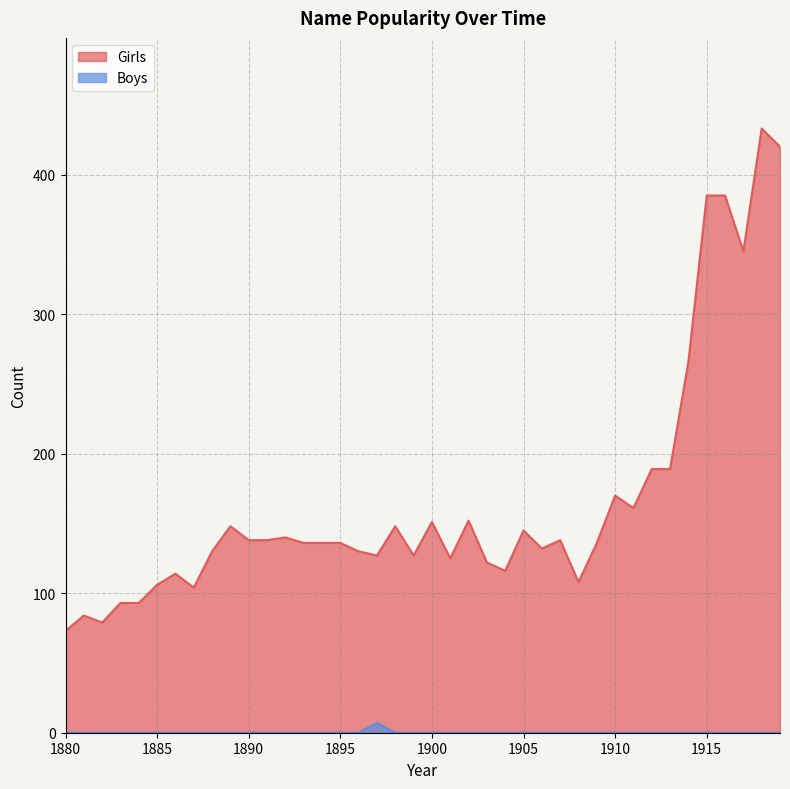

Which series has the widest spread of values?

Girls